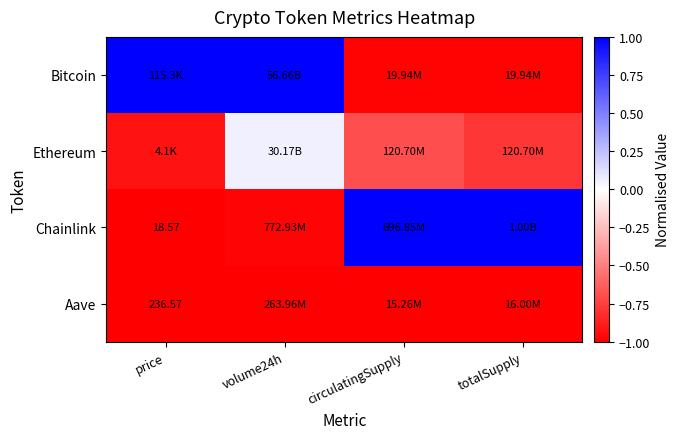

Is the value of Aave at totalSupply greater than the value of Ethereum at price?

No